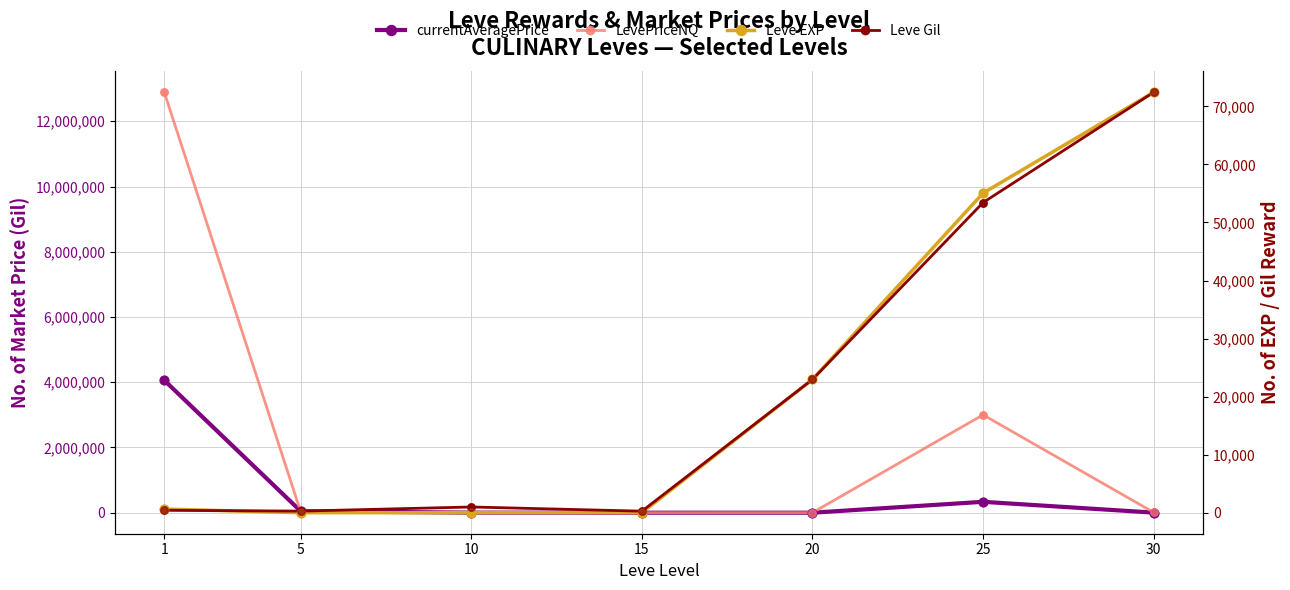

Is the value of Leve EXP at 25 greater than the value of Leve Gil at 1?

Yes